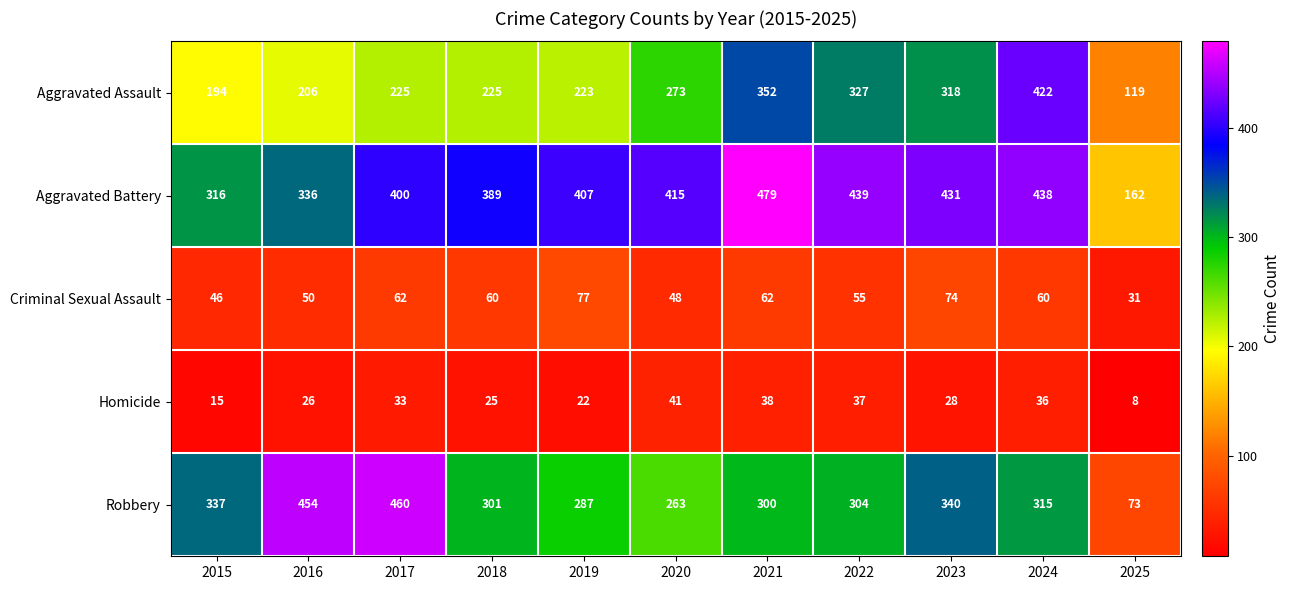

The value of Aggravated Battery at 2024 is 438. True or false?

True